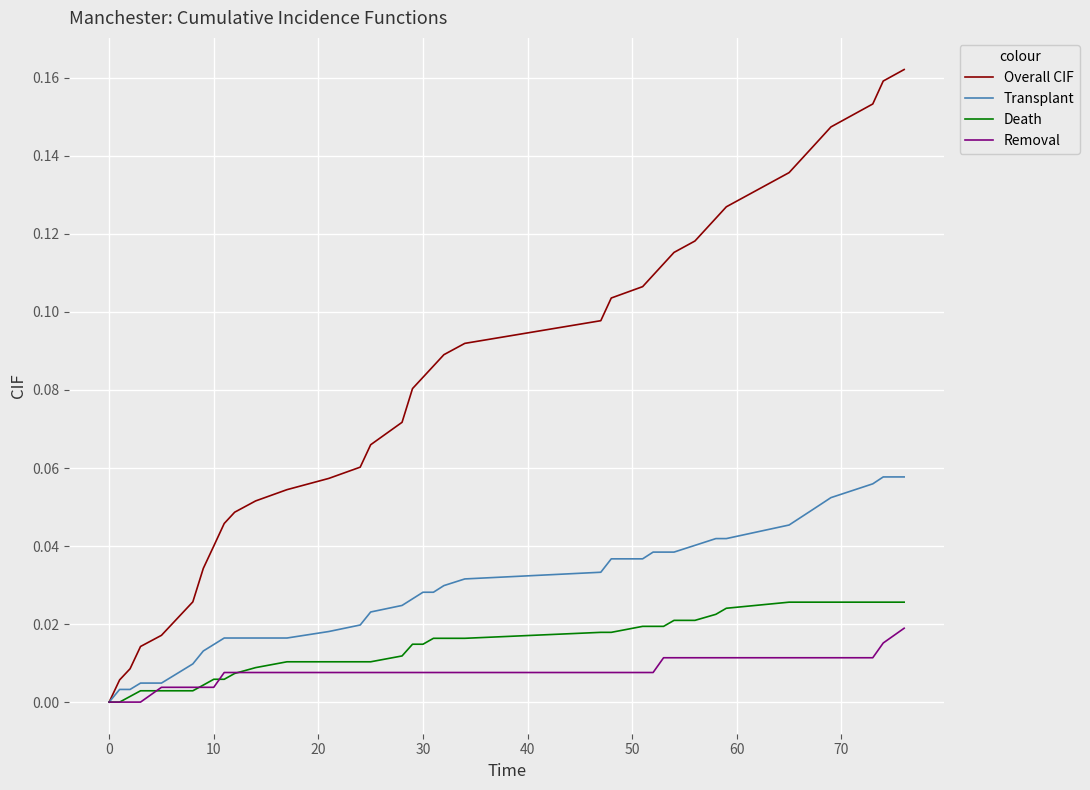

Rank the series by their maximum value, from lowest to highest.

Removal, Death, Transplant, Overall CIF